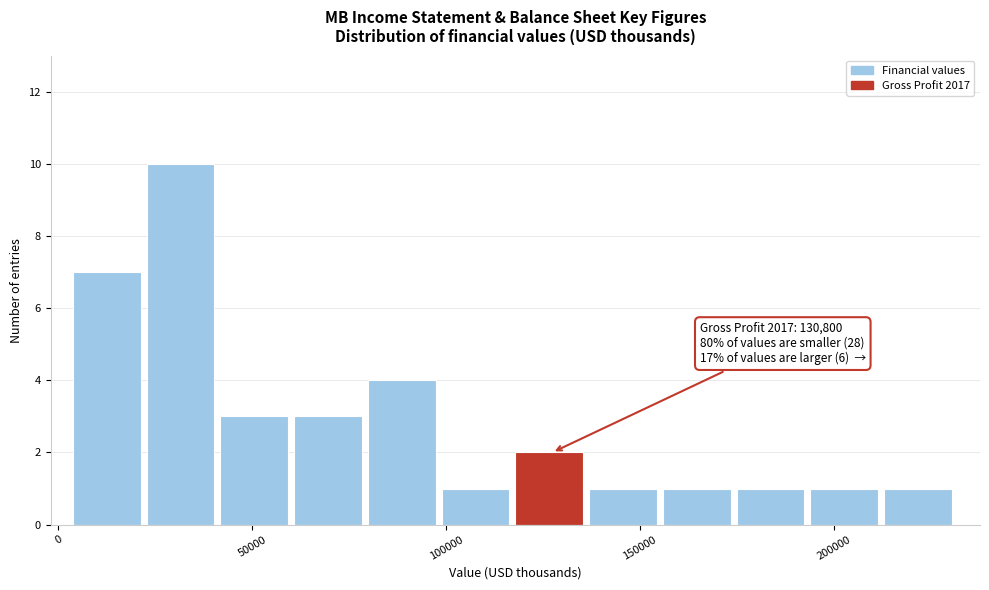

Read against the x-axis, roughly where is the centre of the tallest bar?

30000